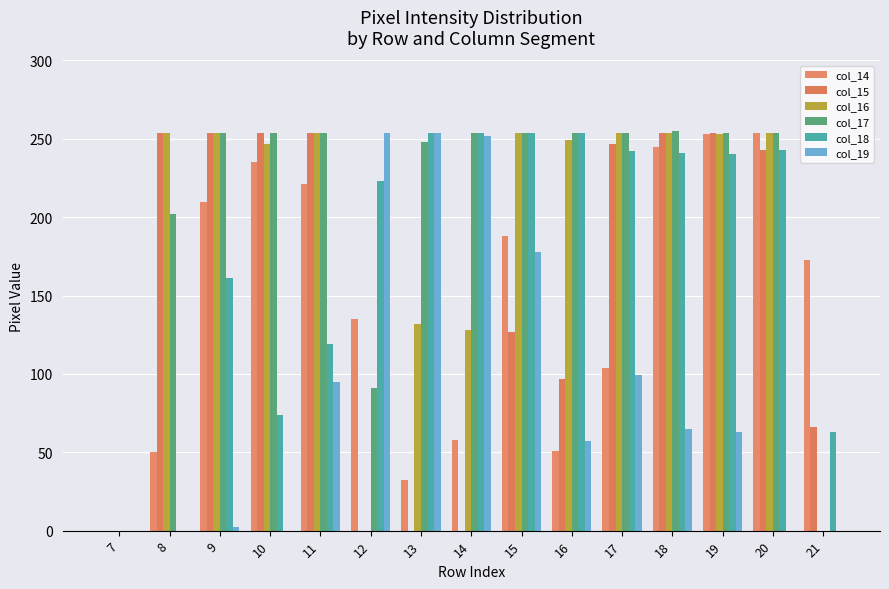

How many groups of bars are there?

15